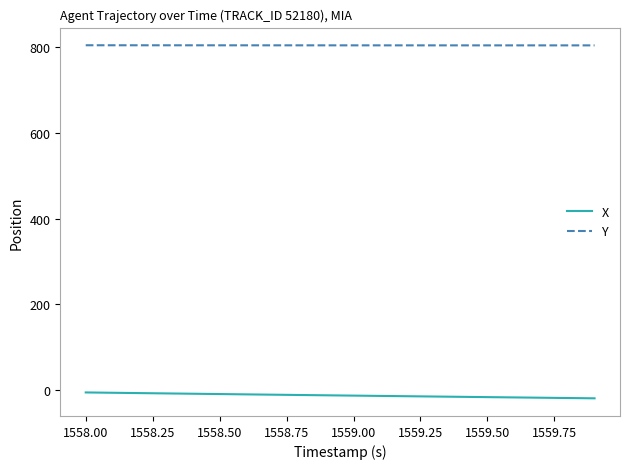

What is the minimum value for X?

-19.4